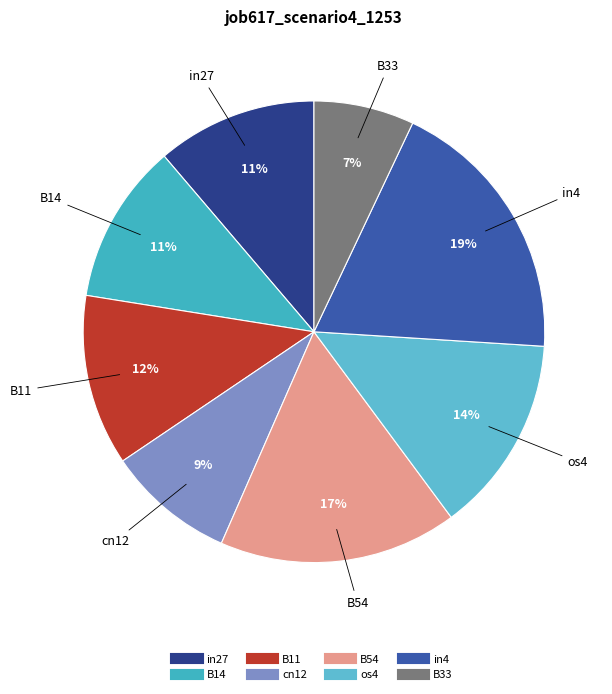

Does cn12 represent more than half of the total?

No